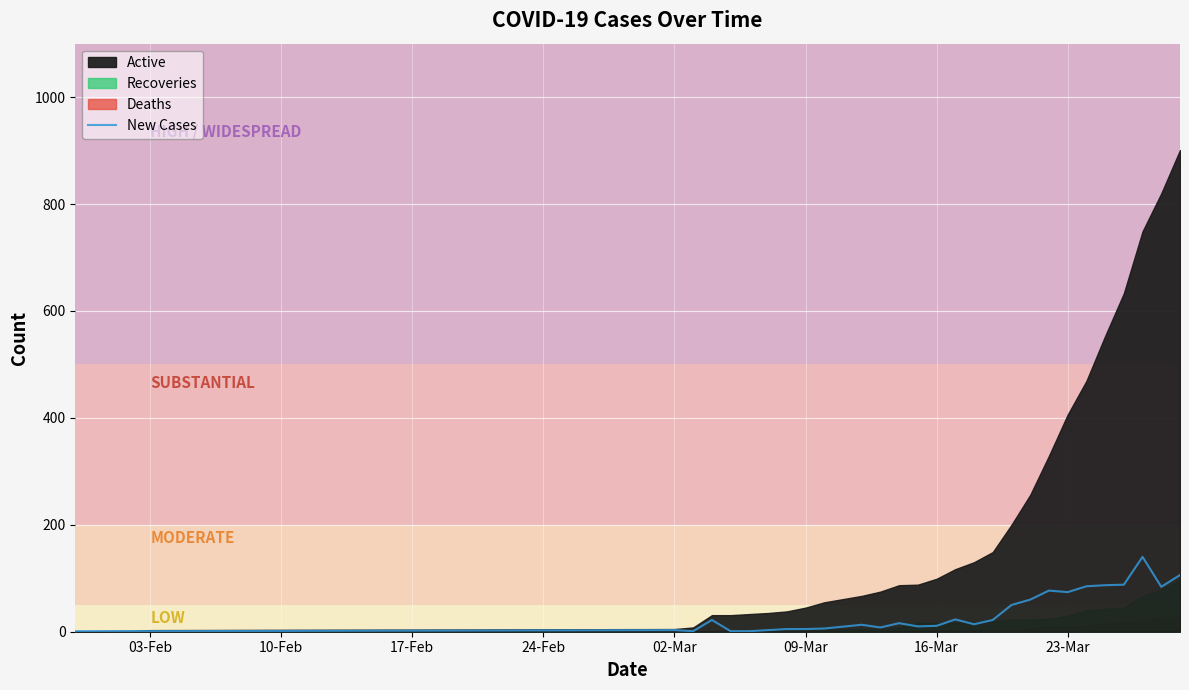

How many lines are shown in the chart?

1